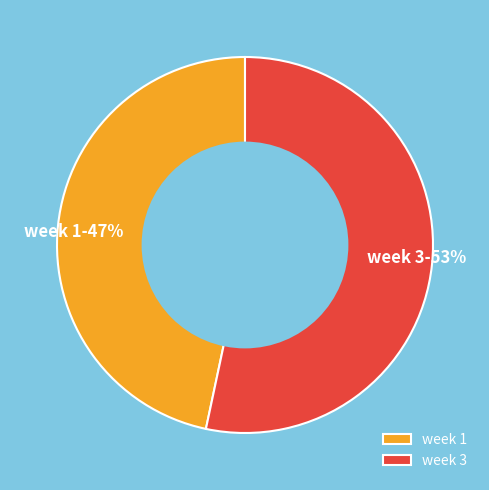

Do week 1-47% and week 3-53% together represent more than half of the pie?

Yes